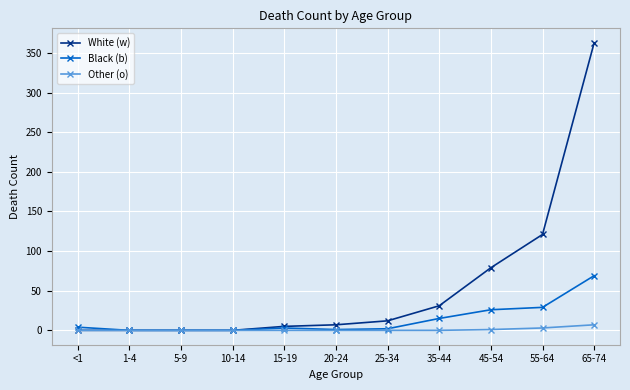

List the series in order of their overall mean, highest first.

White (w), Black (b), Other (o)